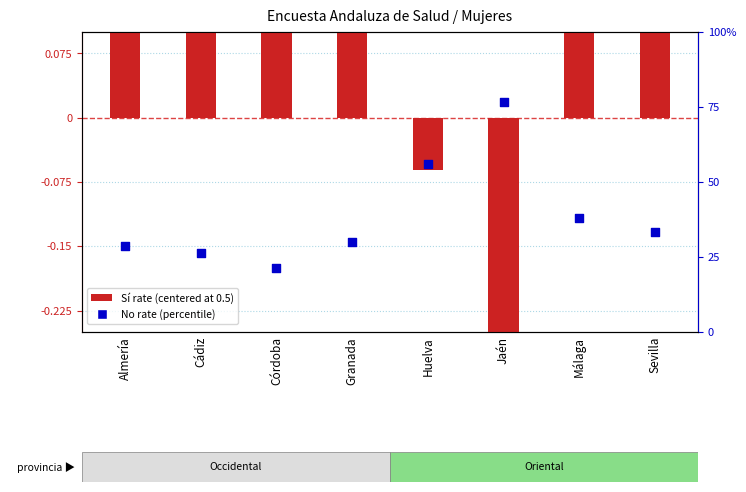

At how many categories does at least one series exceed 1?

8